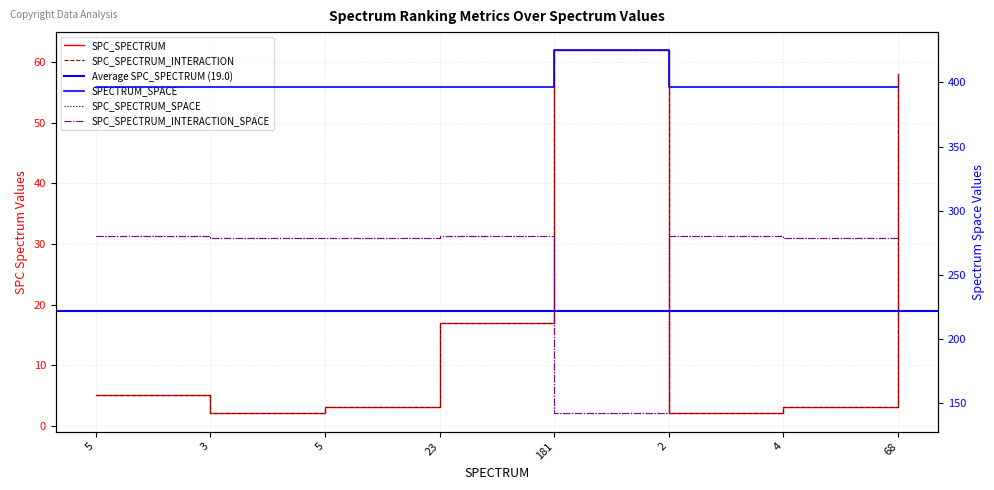

What is the label of the 3rd point from the left?

5